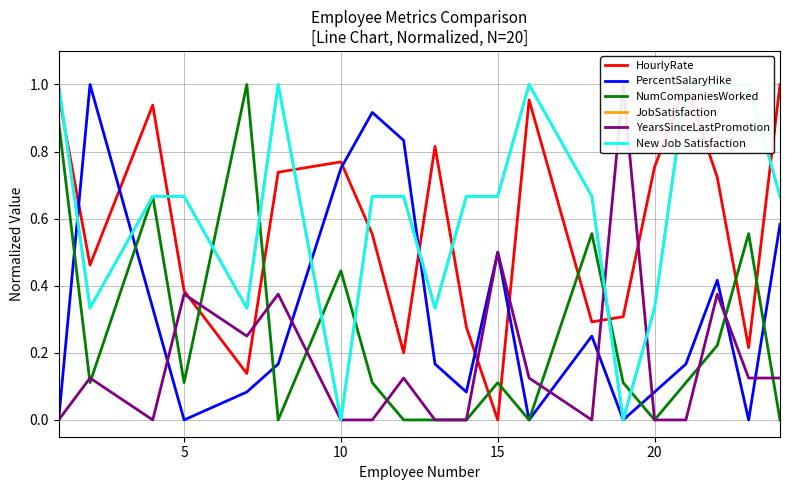

True or false: PercentSalaryHike has a value of 0.8 at 15.

False